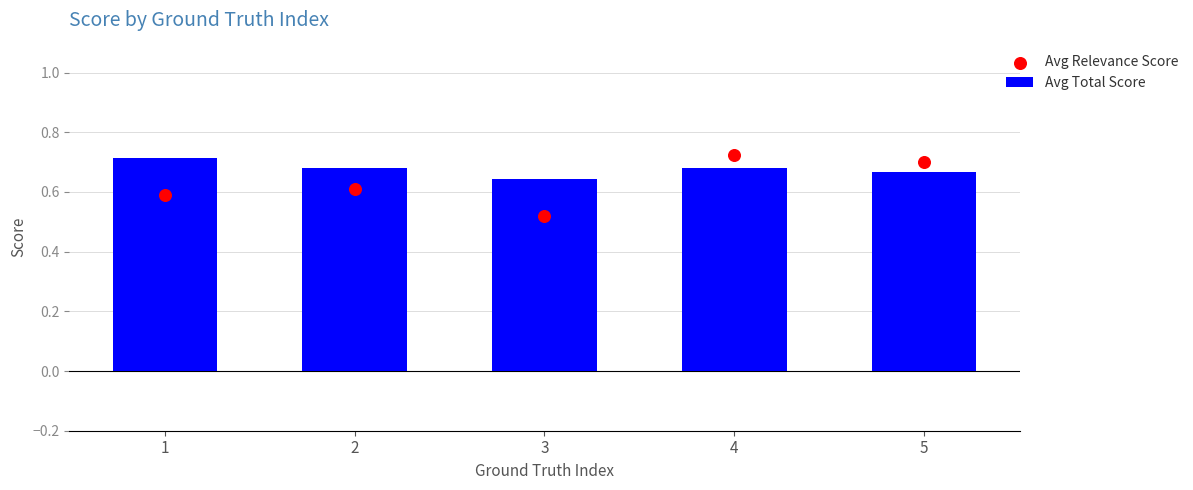

Which series contains the lowest Y value?

Avg Relevance Score